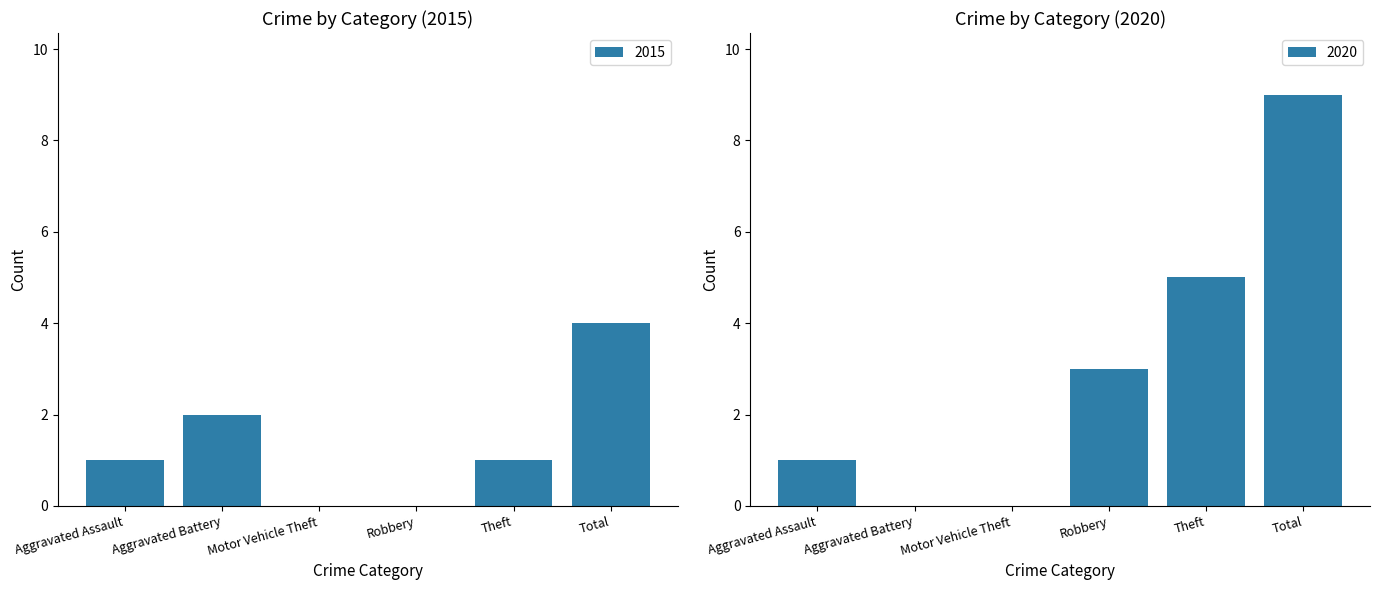

What is the highest value of the 2015 series?

4